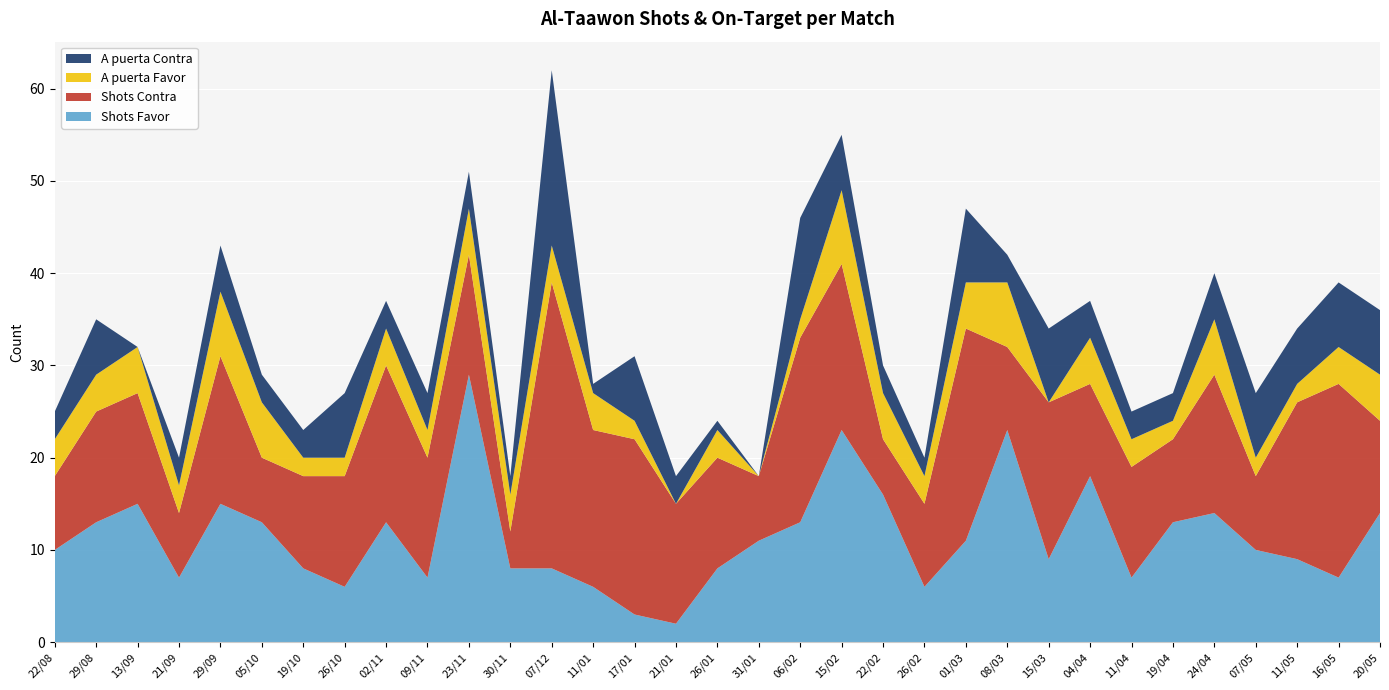

Reading left to right, extract all data points from this chart.

Shots Favor: 22/08=10	29/08=13	13/09=15	21/09=7	29/09=15	05/10=13	19/10=8	26/10=6	02/11=13	09/11=7	23/11=29	30/11=8	07/12=8	11/01=6	17/01=3	21/01=2	26/01=8	31/01=11	06/02=13	15/02=23	22/02=16	26/02=6	01/03=11	08/03=23	15/03=9	04/04=18	11/04=7	19/04=13	24/04=14	07/05=10	11/05=9	16/05=7	20/05=14
Shots Contra: 22/08=8	29/08=12	13/09=12	21/09=7	29/09=16	05/10=7	19/10=10	26/10=12	02/11=17	09/11=13	23/11=13	30/11=4	07/12=31	11/01=17	17/01=19	21/01=13	26/01=12	31/01=7	06/02=20	15/02=18	22/02=6	26/02=9	01/03=23	08/03=9	15/03=17	04/04=10	11/04=12	19/04=9	24/04=15	07/05=8	11/05=17	16/05=21	20/05=10
A puerta Favor: 22/08=4	29/08=4	13/09=5	21/09=3	29/09=7	05/10=6	19/10=2	26/10=2	02/11=4	09/11=3	23/11=5	30/11=4	07/12=4	11/01=4	17/01=2	21/01=0	26/01=3	31/01=0	06/02=2	15/02=8	22/02=5	26/02=3	01/03=5	08/03=7	15/03=0	04/04=5	11/04=3	19/04=2	24/04=6	07/05=2	11/05=2	16/05=4	20/05=5
A puerta Contra: 22/08=3	29/08=6	13/09=0	21/09=3	29/09=5	05/10=3	19/10=3	26/10=7	02/11=3	09/11=4	23/11=4	30/11=2	07/12=19	11/01=1	17/01=7	21/01=3	26/01=1	31/01=0	06/02=11	15/02=6	22/02=3	26/02=2	01/03=8	08/03=3	15/03=8	04/04=4	11/04=3	19/04=3	24/04=5	07/05=7	11/05=6	16/05=7	20/05=7